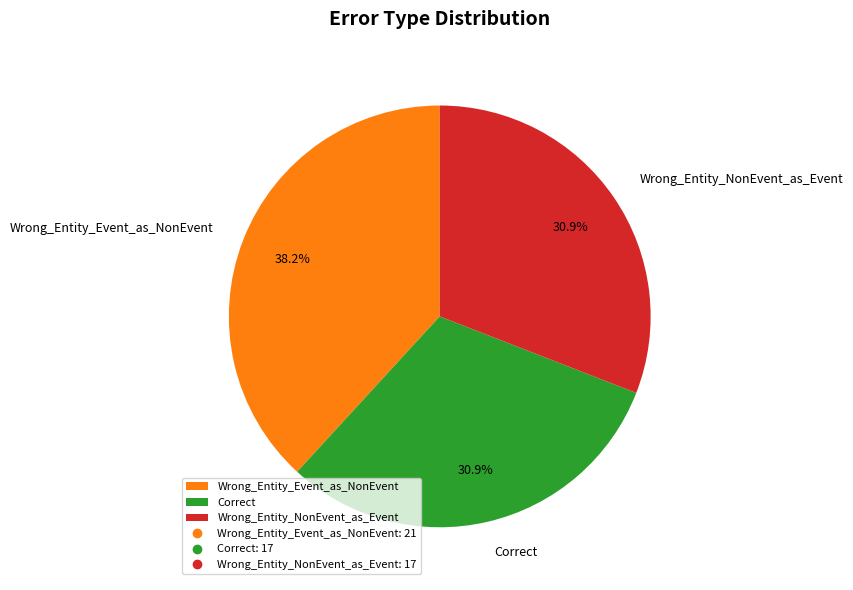

To the nearest percent, what percentage of the pie is Correct?

31%